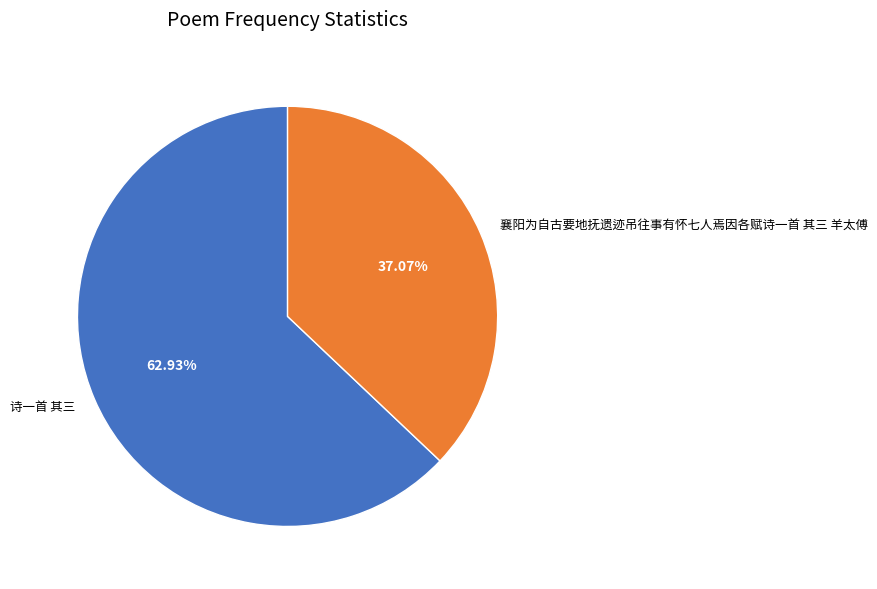

To the nearest percent, what is the difference between the largest and smallest slice percentages?

26%